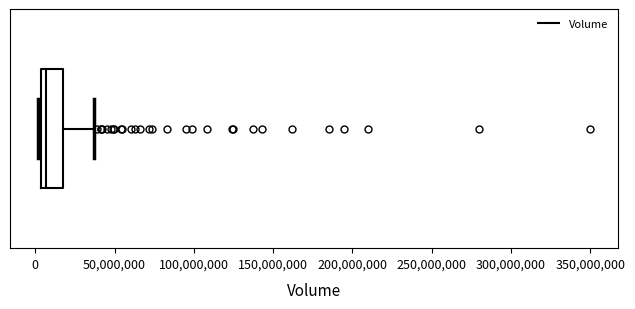

Transcribe this box plot: give where the median line is, the range the box spans, and where the two whiskers end, as read against the x-axis. The values are not printed on the chart, so give them approximately, as read against the axis.

median 5000000 (just right of the box's left edge), box 5000000 to 20000000, whiskers 0 to 35000000